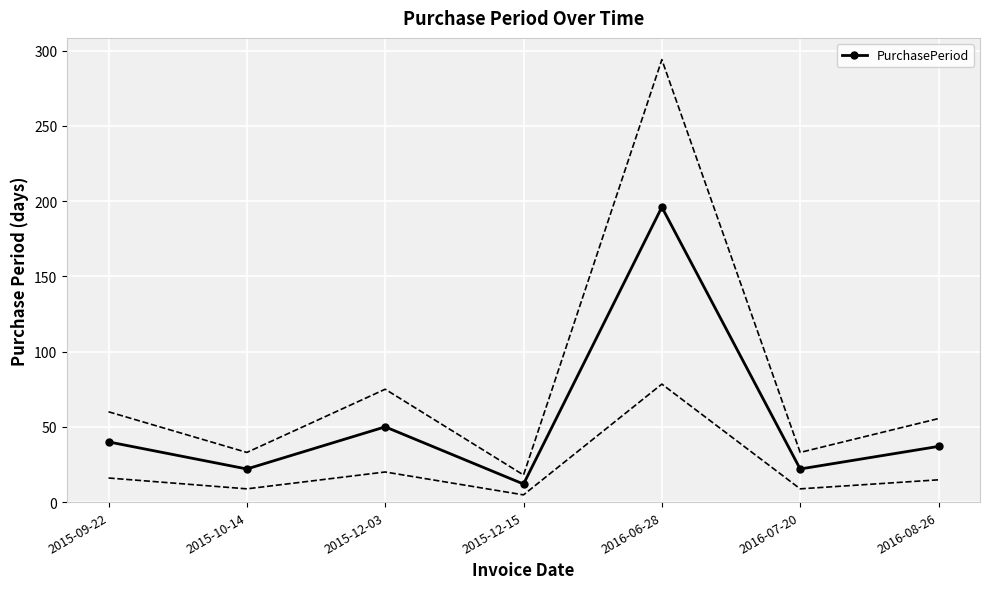

The value at 2015-12-15 is 12. True or false?

True